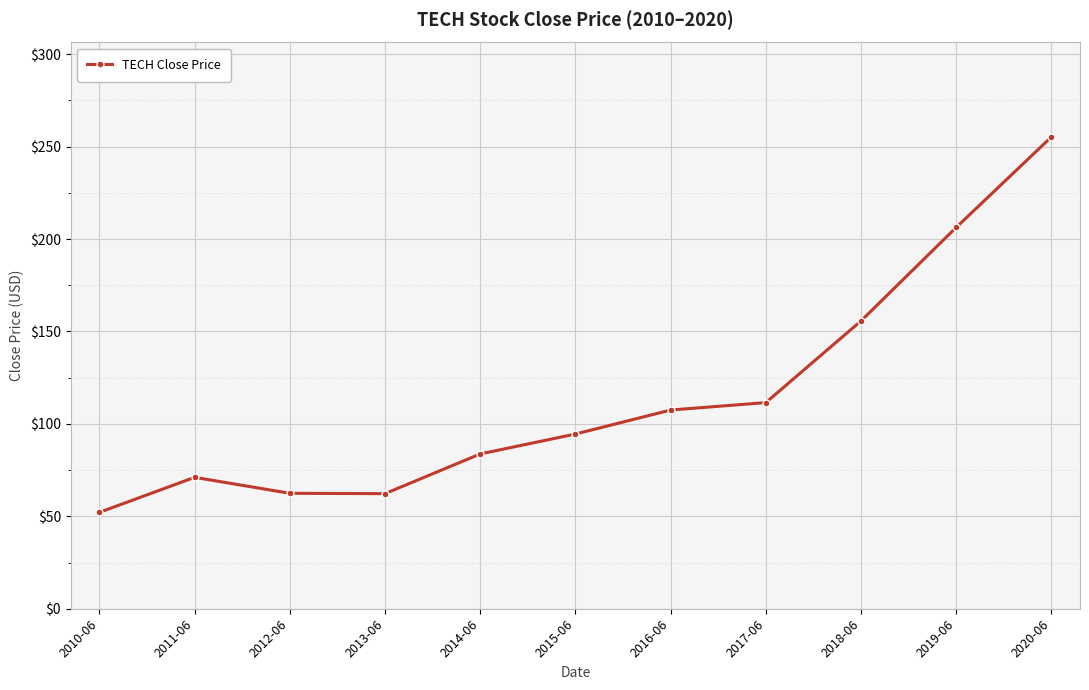

Which has a higher value, 2016-06 or 2010-06?

2016-06